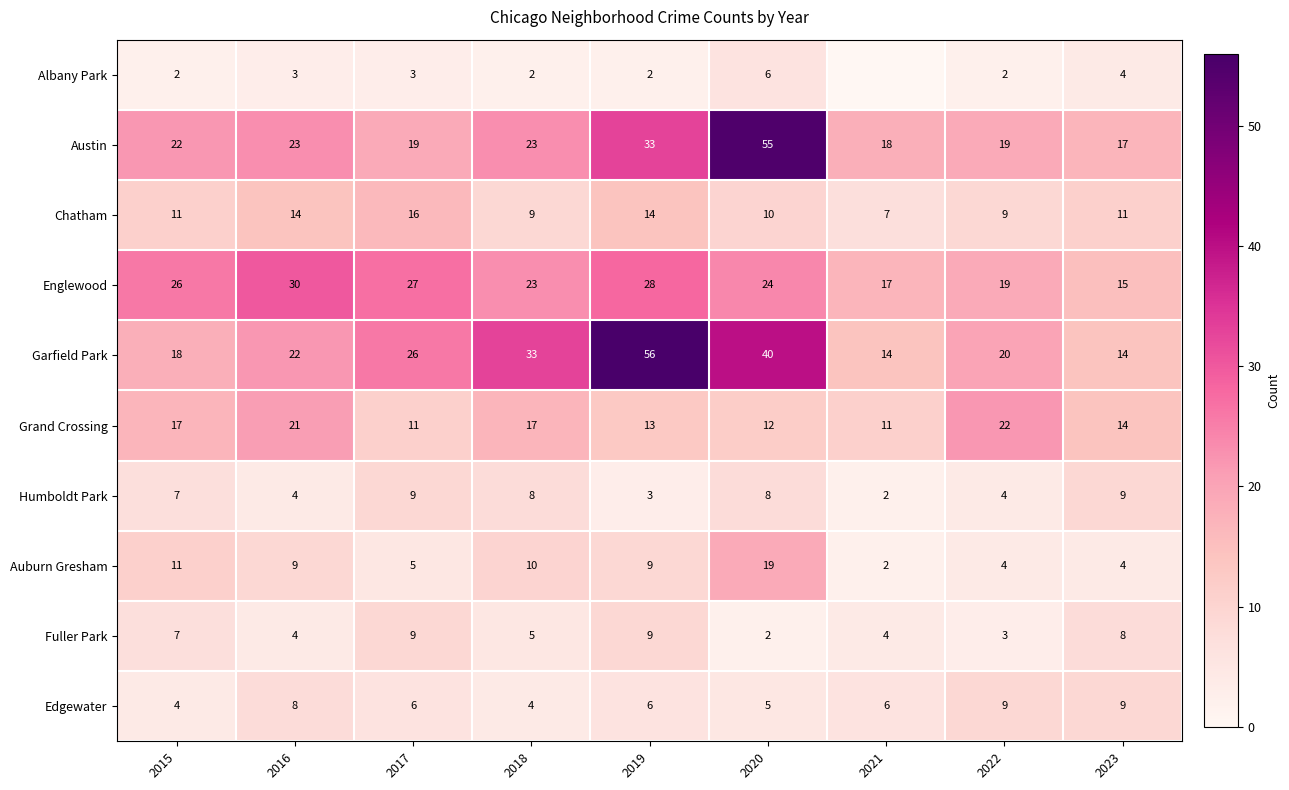

The Garfield Park series shows 14 at 2021. True or false?

True